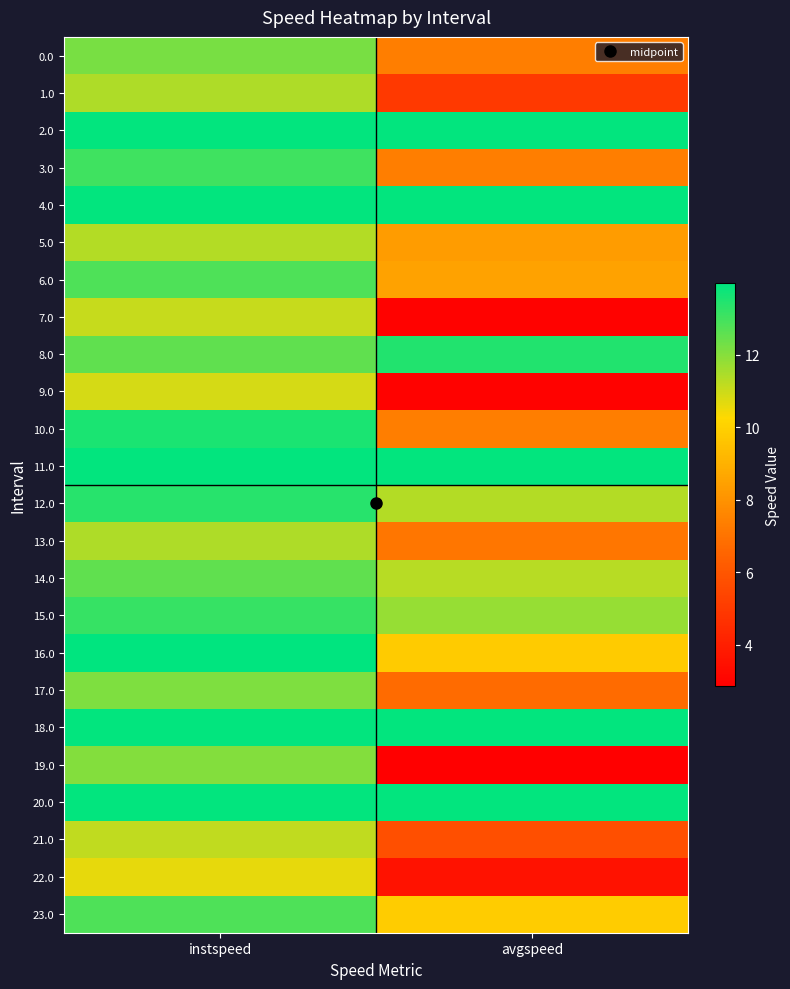

At instspeed, list the series in order from smallest to largest.

22.0, 9.0, 7.0, 21.0, 5.0, 1.0, 13.0, 19.0, 17.0, 0.0, 14.0, 8.0, 6.0, 23.0, 3.0, 15.0, 12.0, 10.0, 2.0, 4.0, 11.0, 18.0, 20.0, 16.0